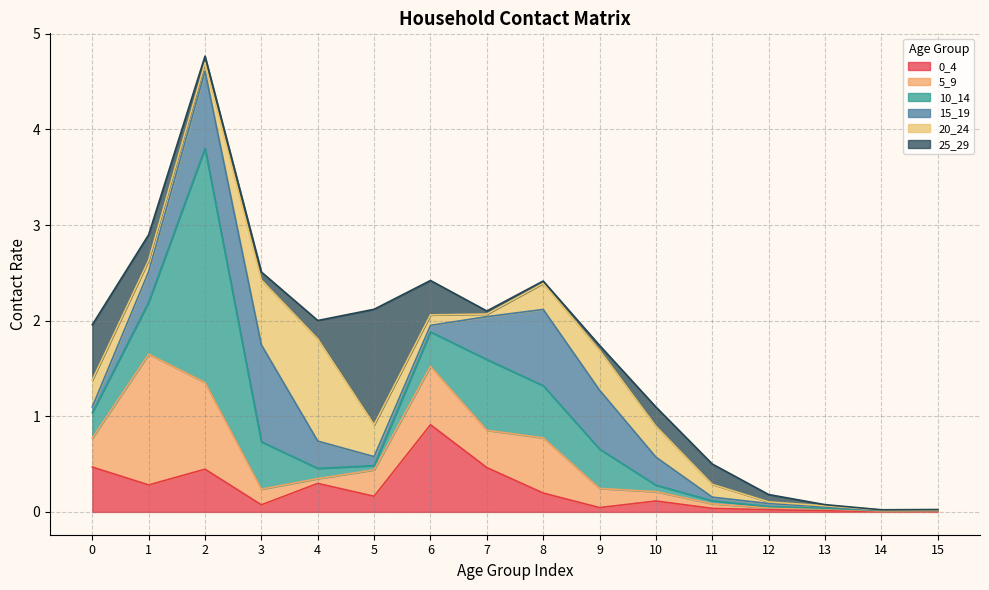

Count the number of data series in this chart.

6